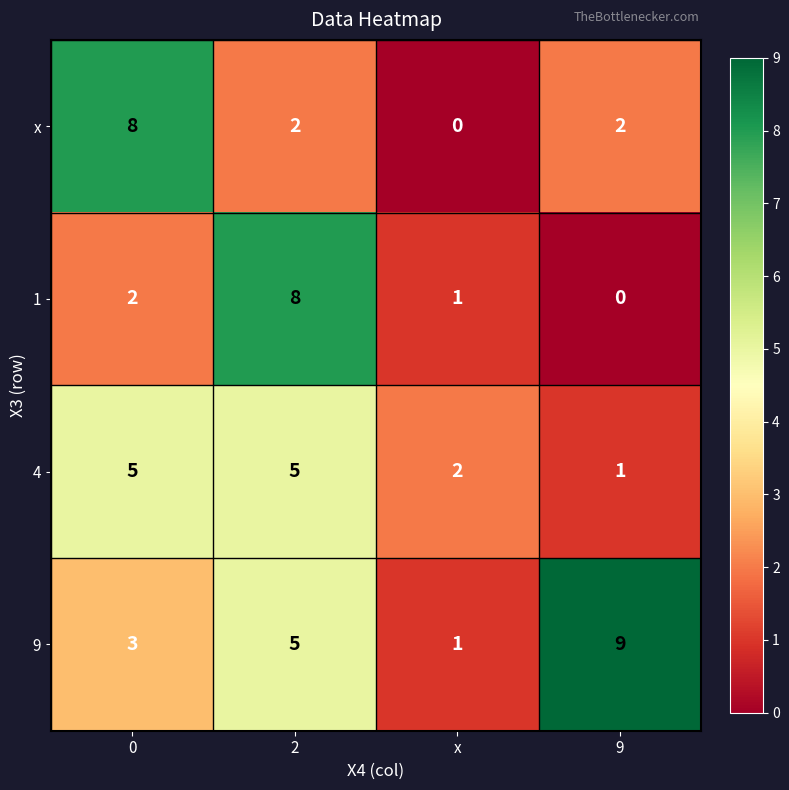

What is the sum of the 4 values at x and 2?

7